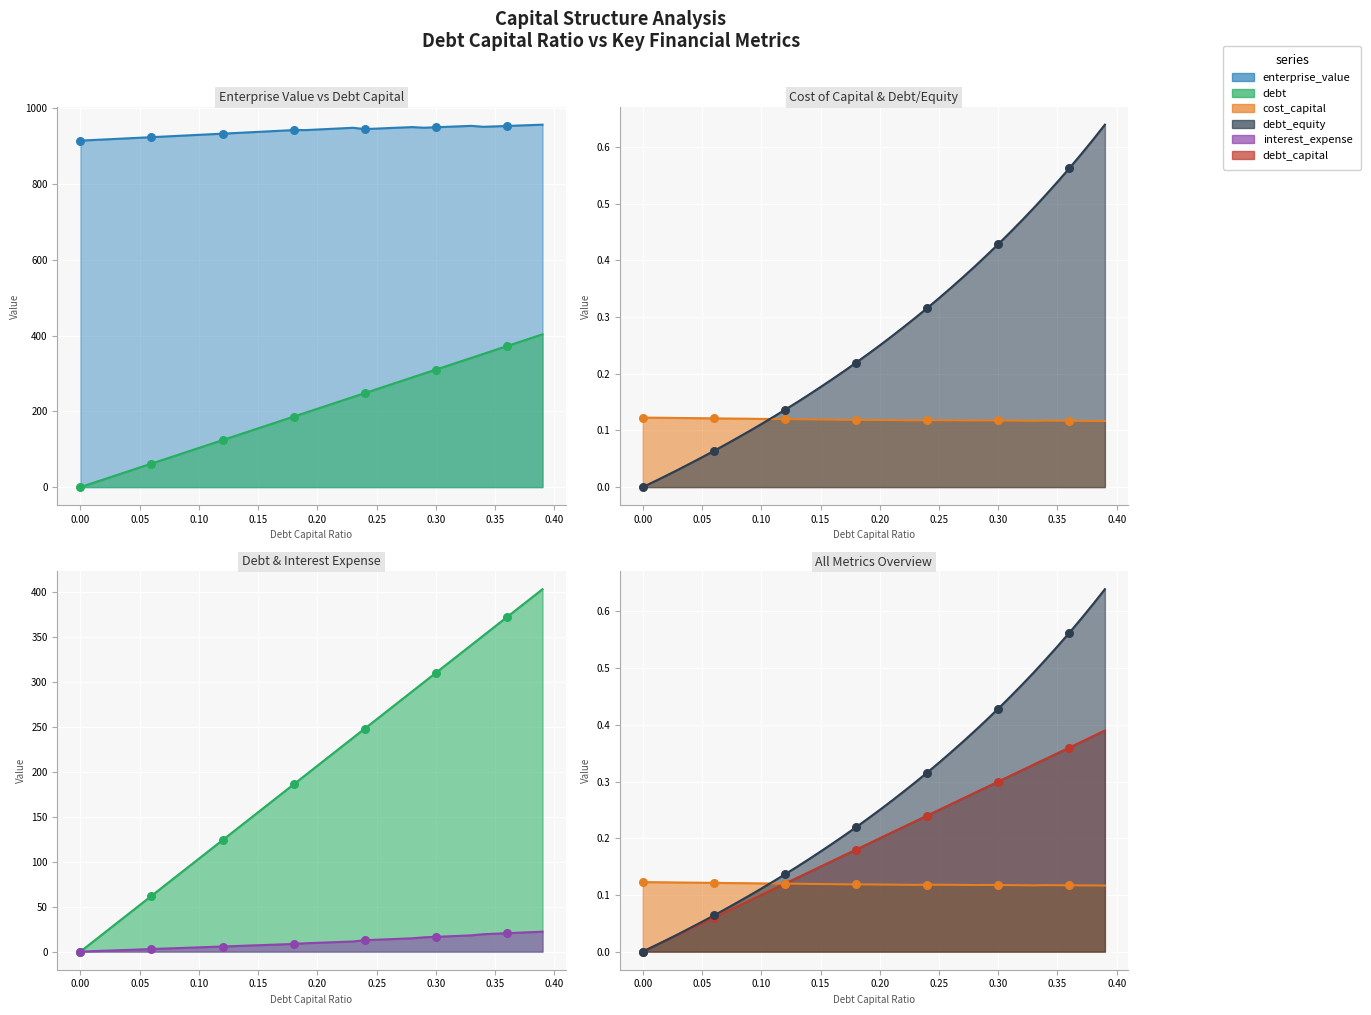

Is the value of interest_expense at 0.07 greater than the value of debt_equity at 0.17?

Yes